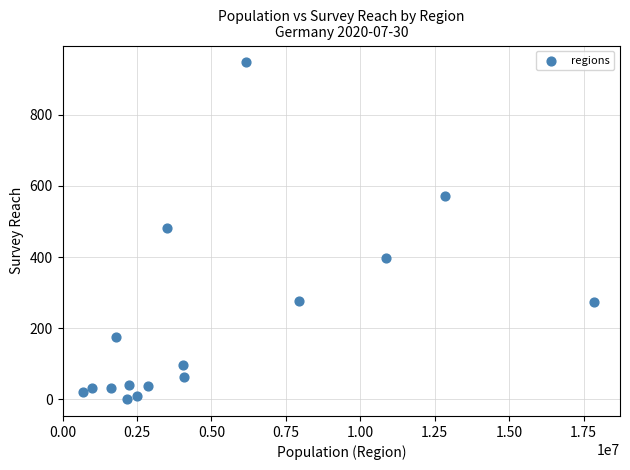

What is the range of X values (max minus min)?

17194000